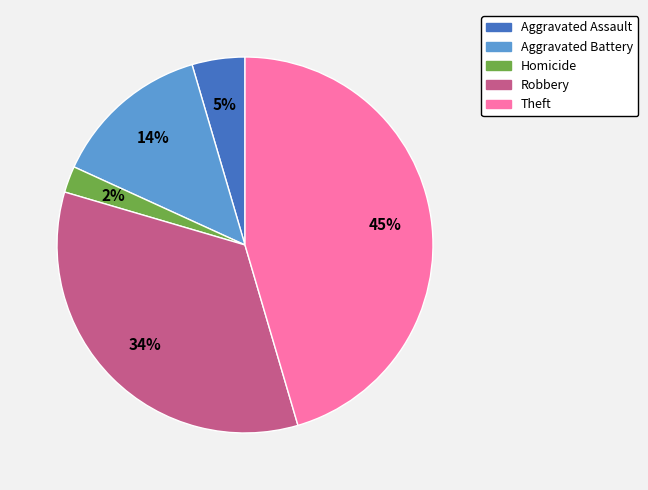

Which slice is the smallest?

Homicide